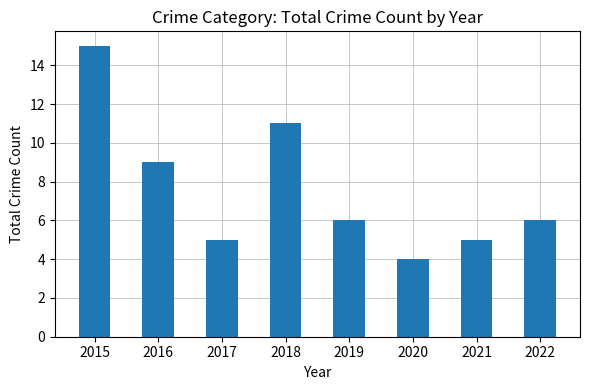

Read the value at 2019, to the nearest 5.

5